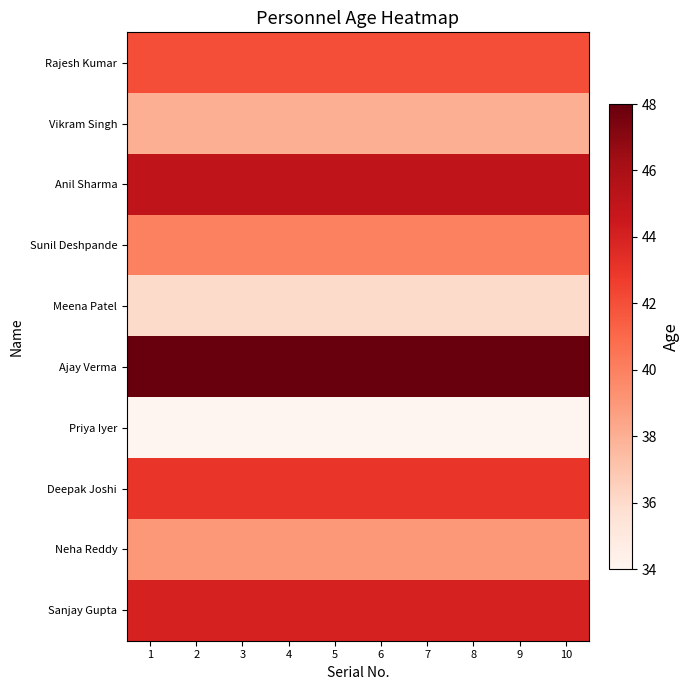

What is the smallest value displayed?

34